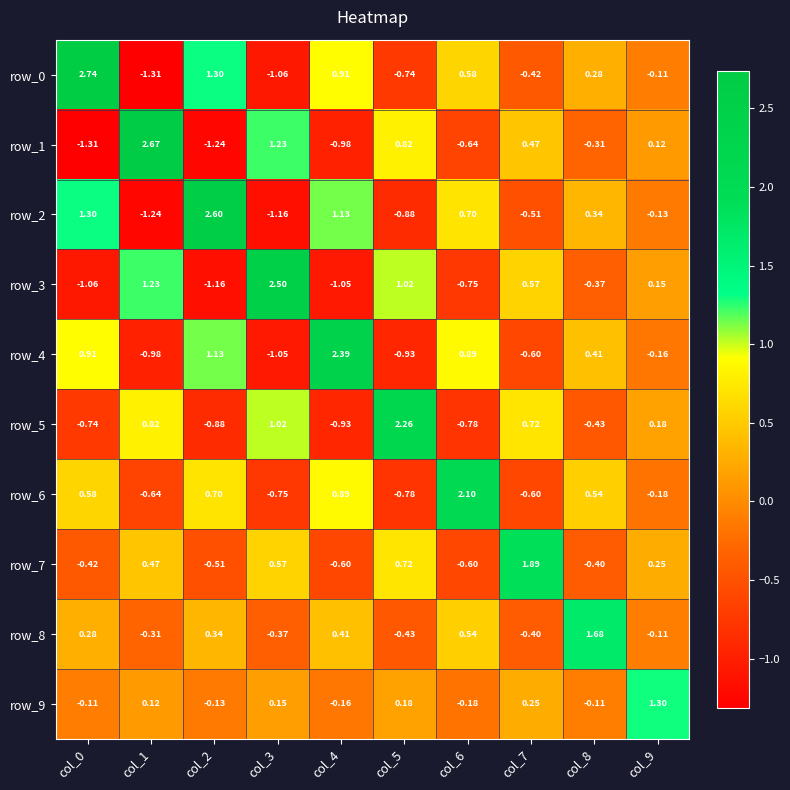

How many values in the row_1 series are below 0?

5